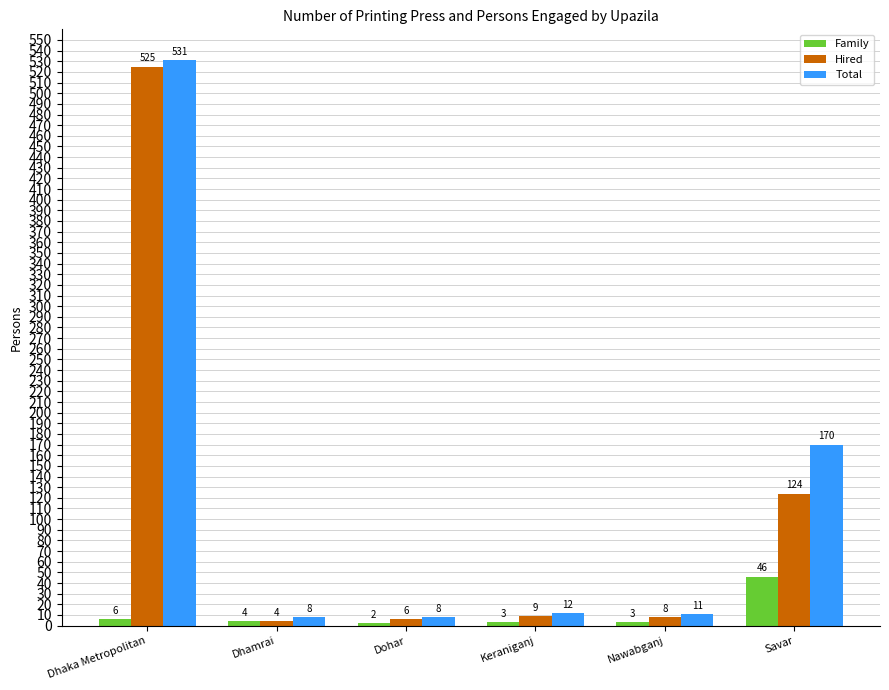

Is the value of Hired at Keraniganj greater than the value of Total at Dhaka Metropolitan?

No